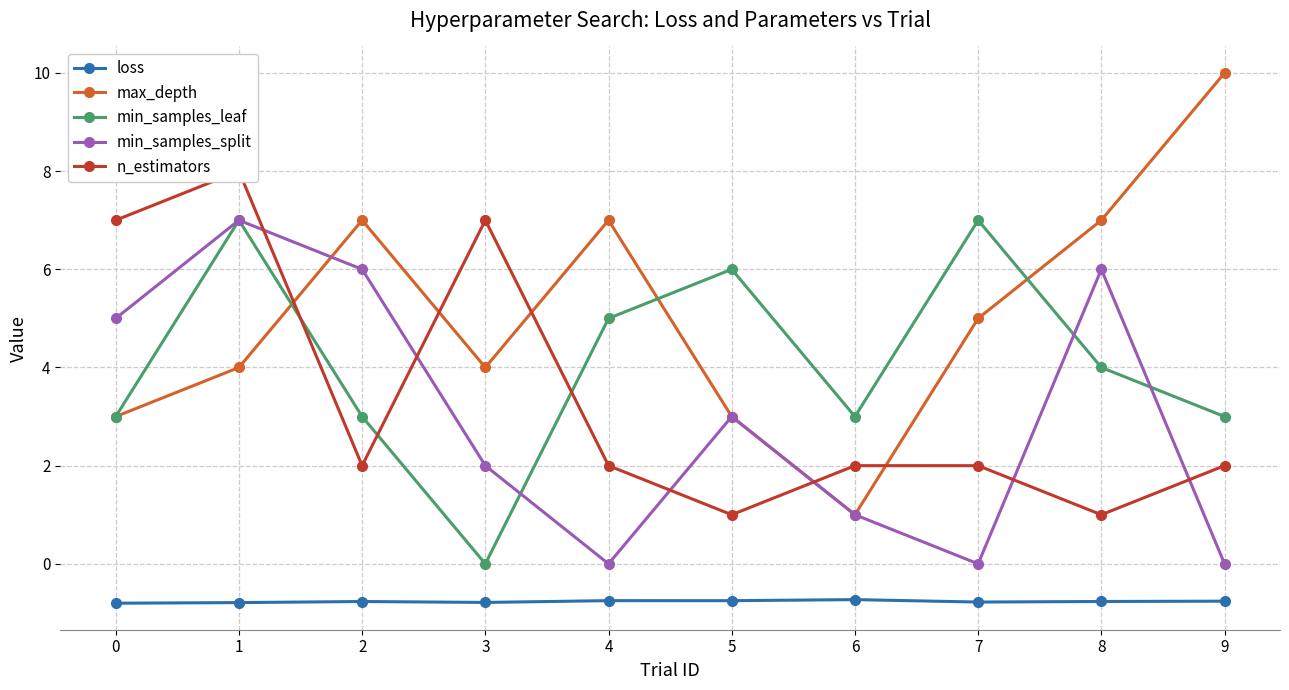

True or false: loss and min_samples_split cross at least once.

False